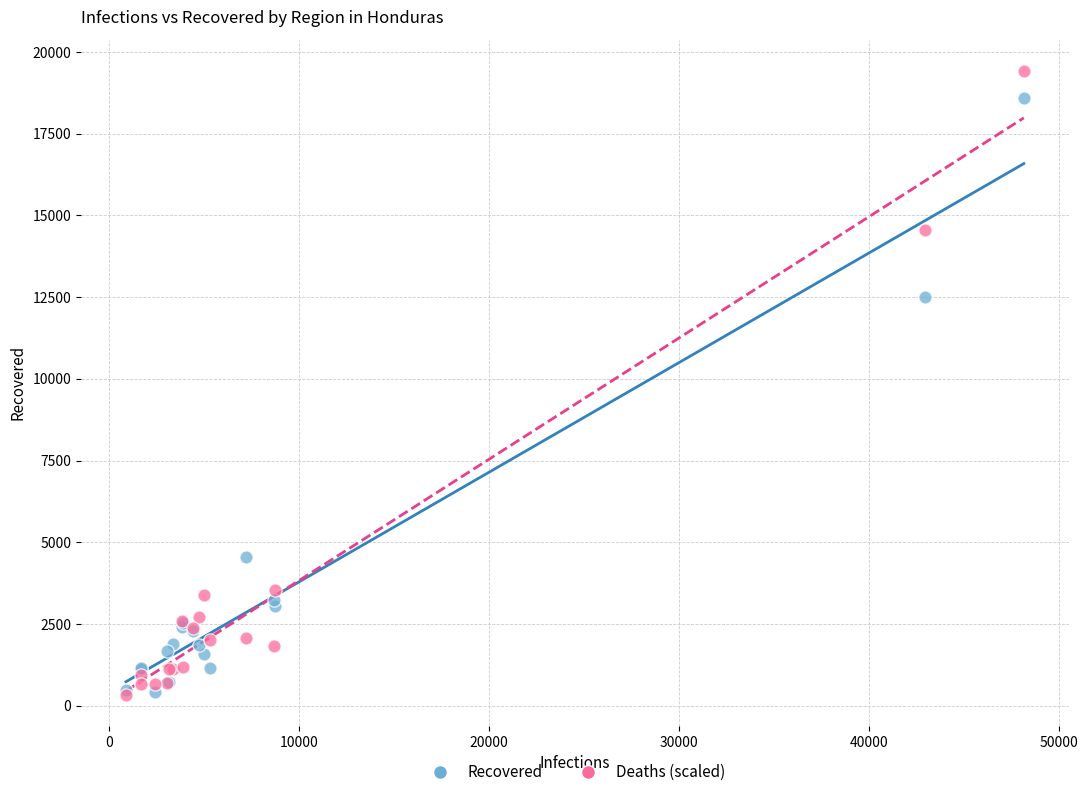

Across all series, what Y value is closest to 9878?

12493.0